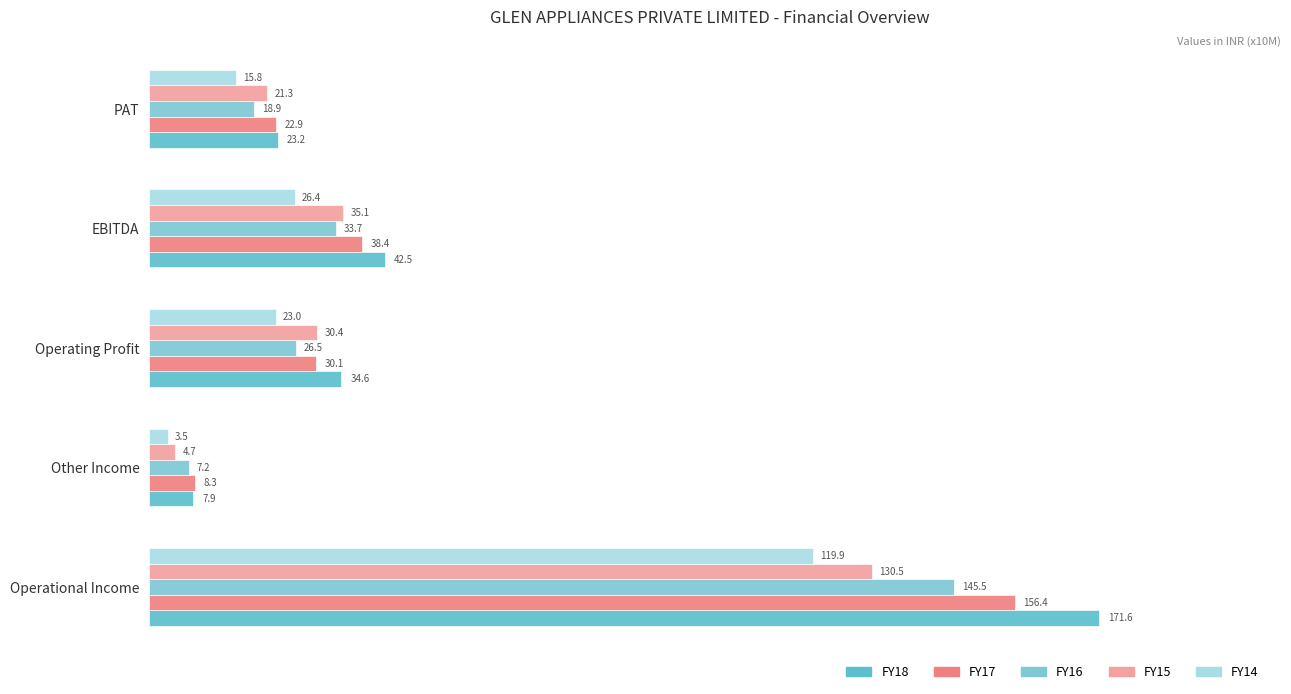

Does the chart contain stacked bars?

No